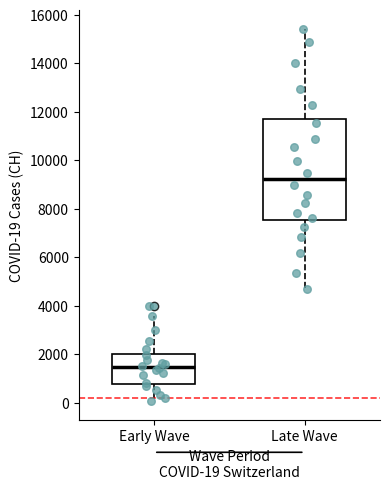

Which box is the tallest, from its lower edge to its upper edge?

Late Wave